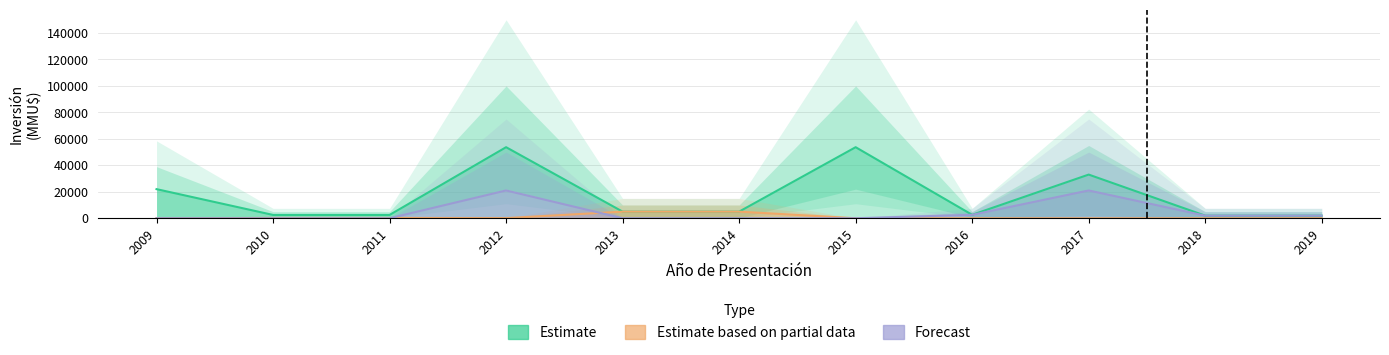

Reading left to right, transcribe all the data shown in this chart.

Estimate: 22000	2500	2500	53700	5000	5000	53700	2600	33000	1950	1950
Estimate based on partial data: 0	250	250	100	5000	5000	0	0	0	0	0
Forecast: 0	0	0	21000	0	0	0	2600	21000	1950	1950